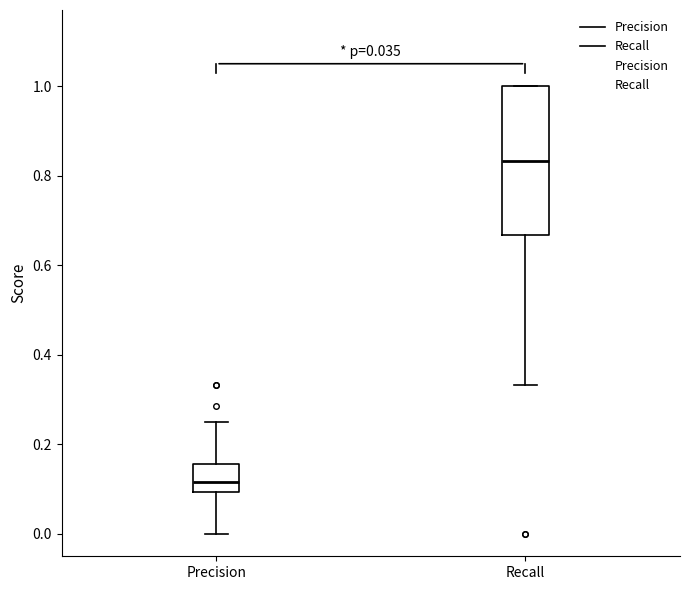

Comparing the boxes themselves (not the whiskers), which one is the tallest?

Recall